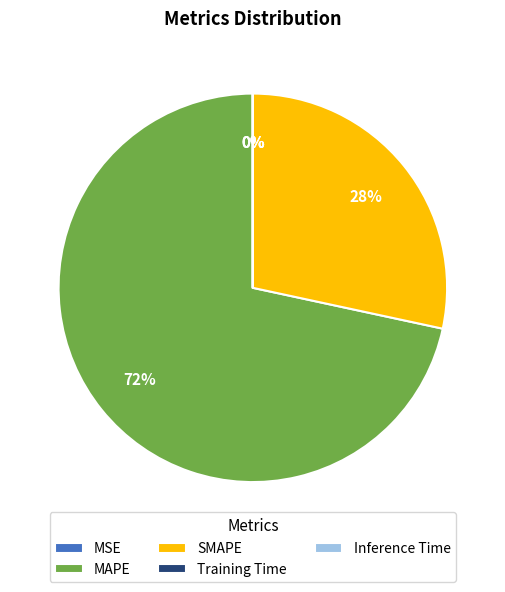

What percentage is the SMAPE slice, to the nearest percent?

28%